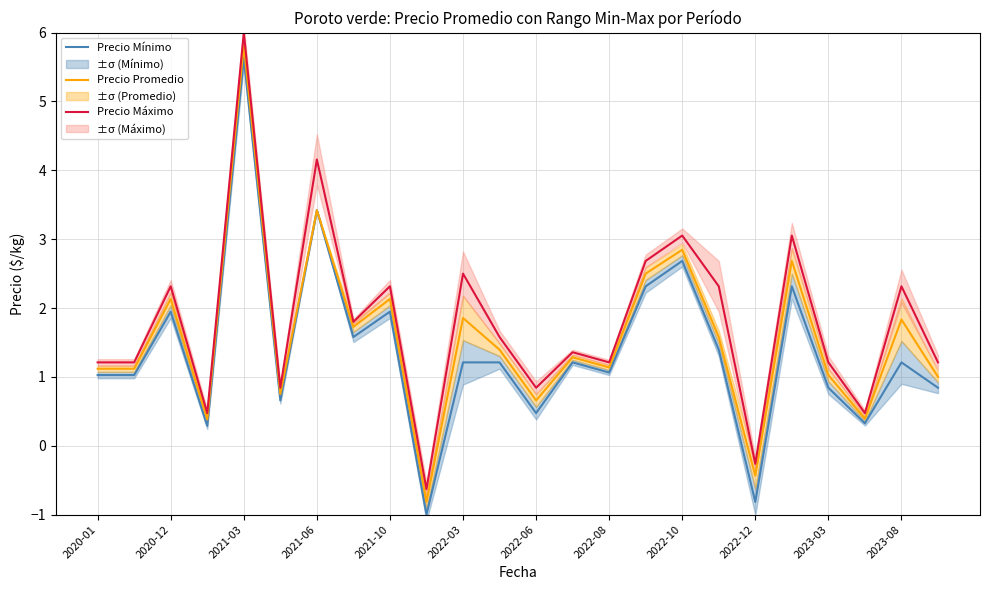

True or false: Precio Mínimo and Precio Promedio intersect in this chart.

False